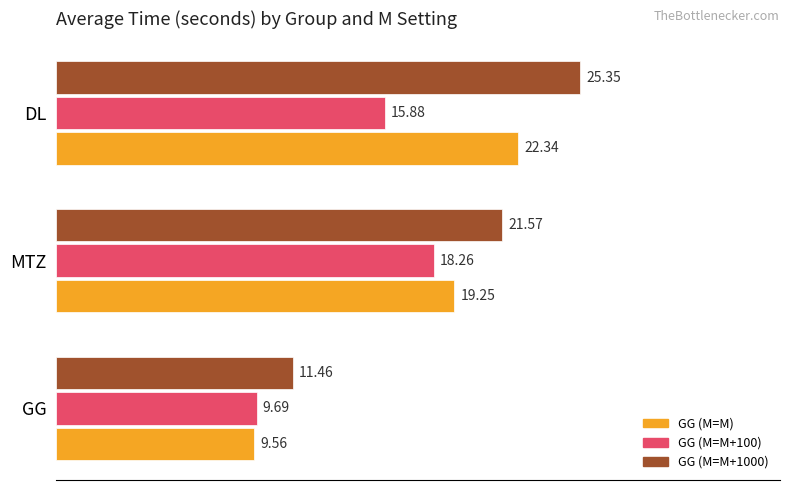

List the series in order of their overall mean, lowest first.

GG (M=M+100), GG (M=M), GG (M=M+1000)